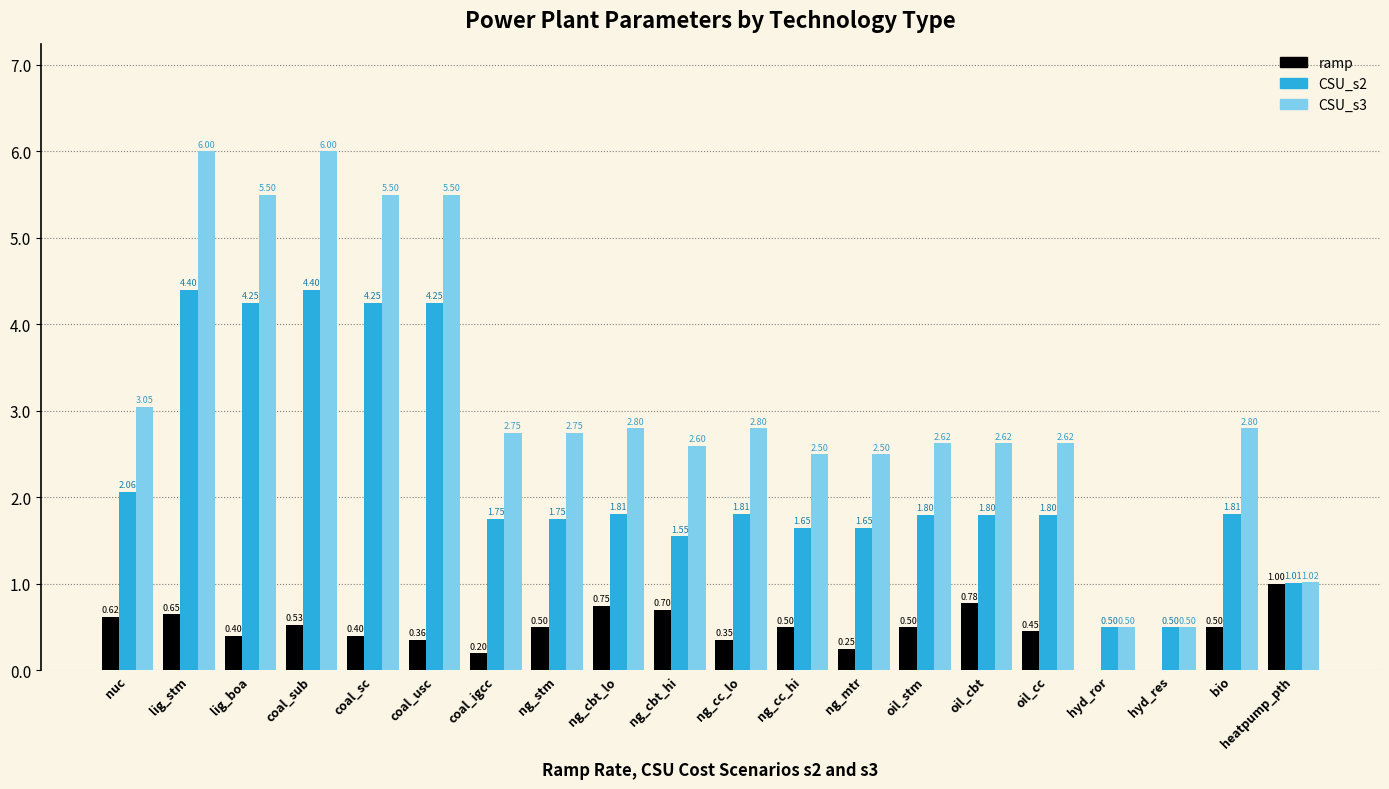

At which category is the sum across all series the highest?

lig_stm